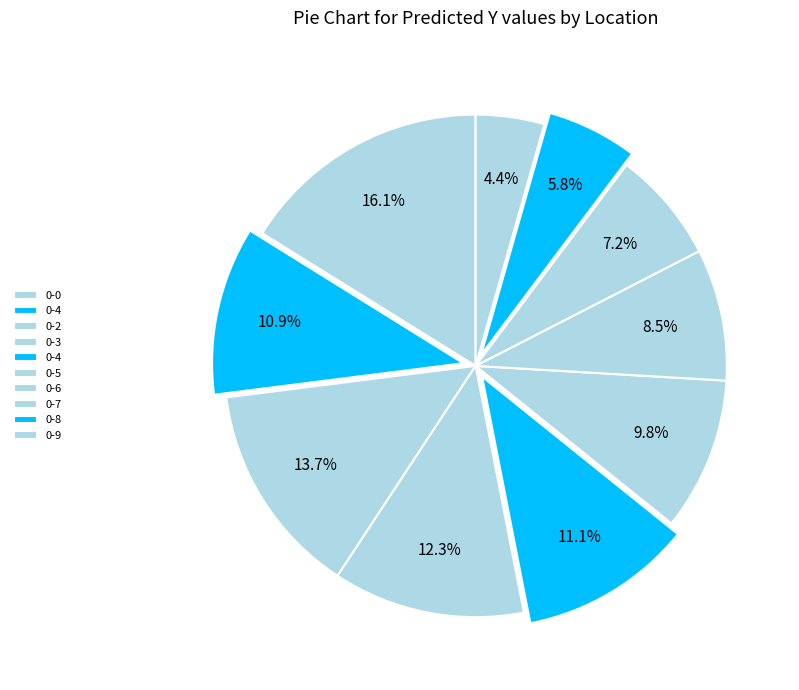

What is the largest slice in the pie chart?

0-0